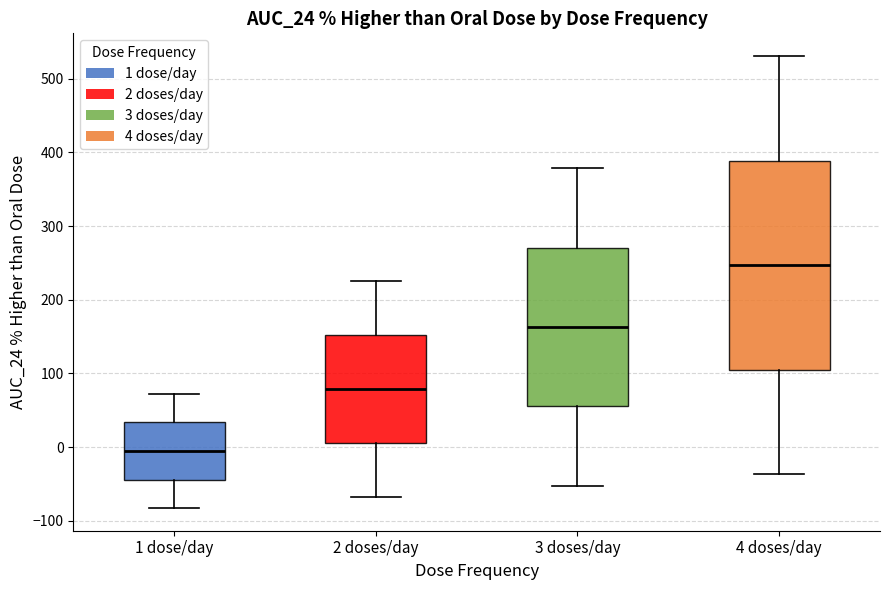

Reading left to right, read every box against the y-axis: the position of its median line, the range the box covers, and the ends of its whiskers. The values are not printed on the chart, so give them approximately, as read against the axis.

1 dose/day: median -10, box -40 to 30, whiskers -80 to 70
2 doses/day: median 80, box 10 to 150, whiskers -70 to 230
3 doses/day: median 160, box 60 to 270, whiskers -50 to 380
4 doses/day: median 250, box 110 to 390, whiskers -40 to 530